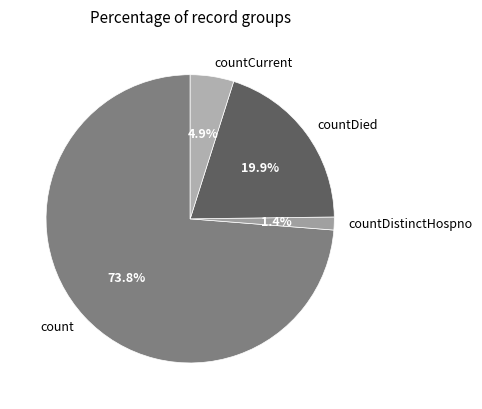

Count the number of slices in the pie.

4